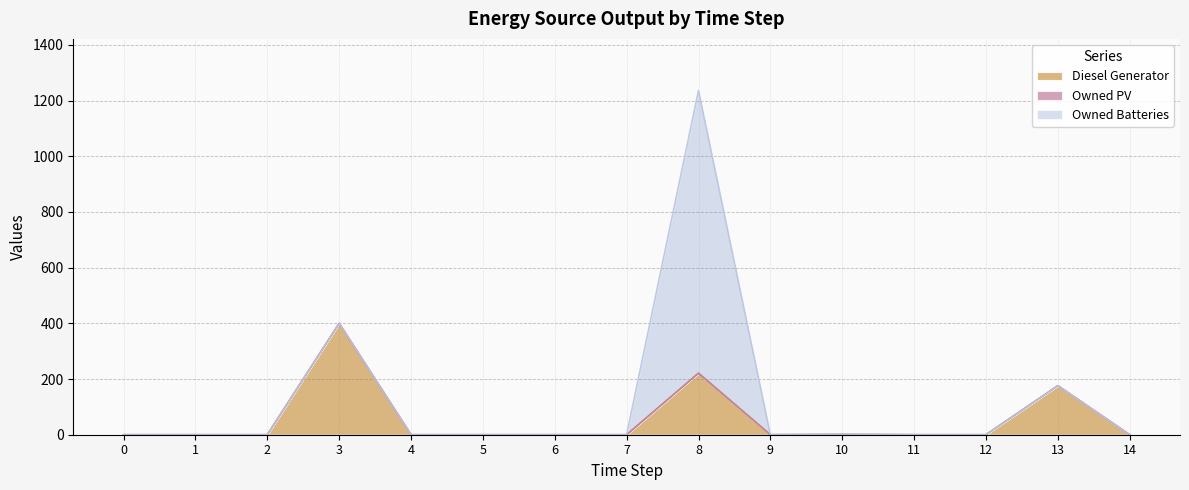

Is it true that Diesel Generator equals -260 at 7?

False